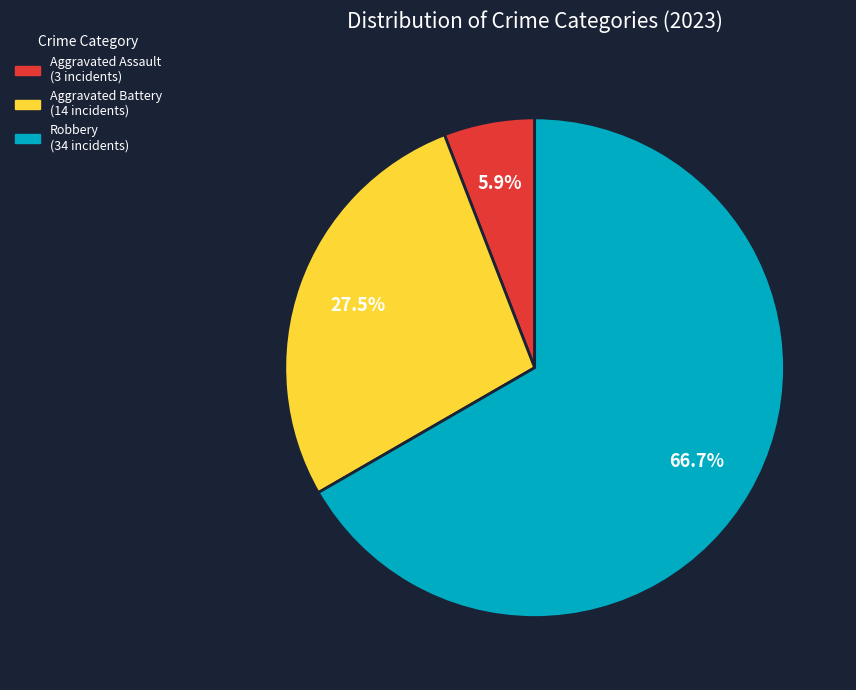

Is there any slice that represents more than half of the pie?

Yes